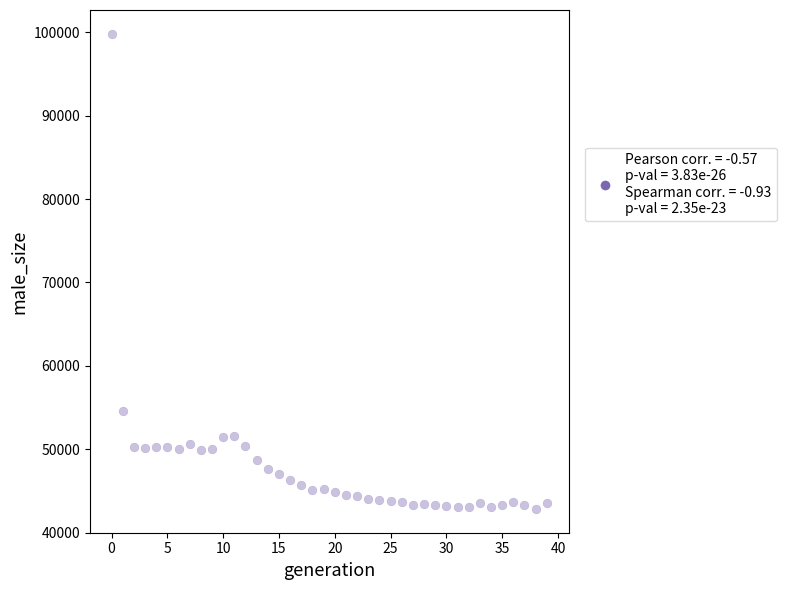

What is the range of Y values (max minus min)?

56985